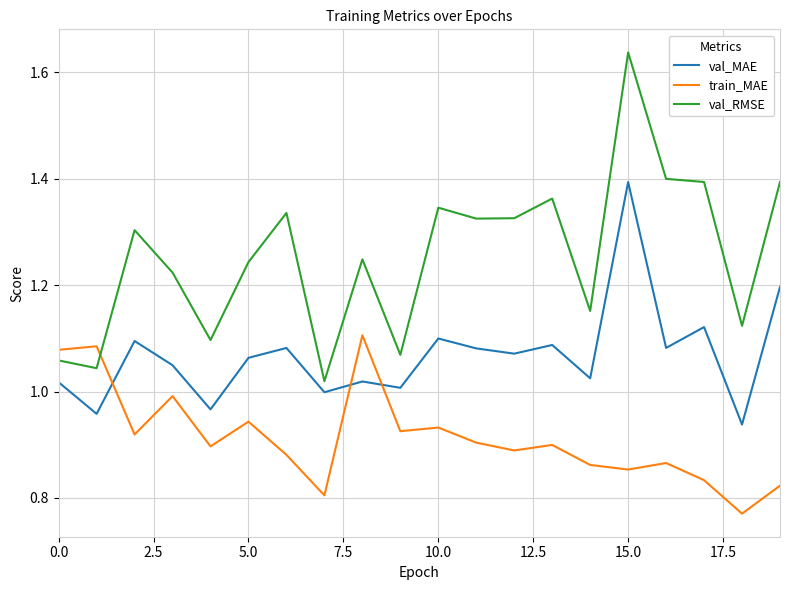

List the series in order of their overall mean, lowest first.

train_MAE, val_MAE, val_RMSE